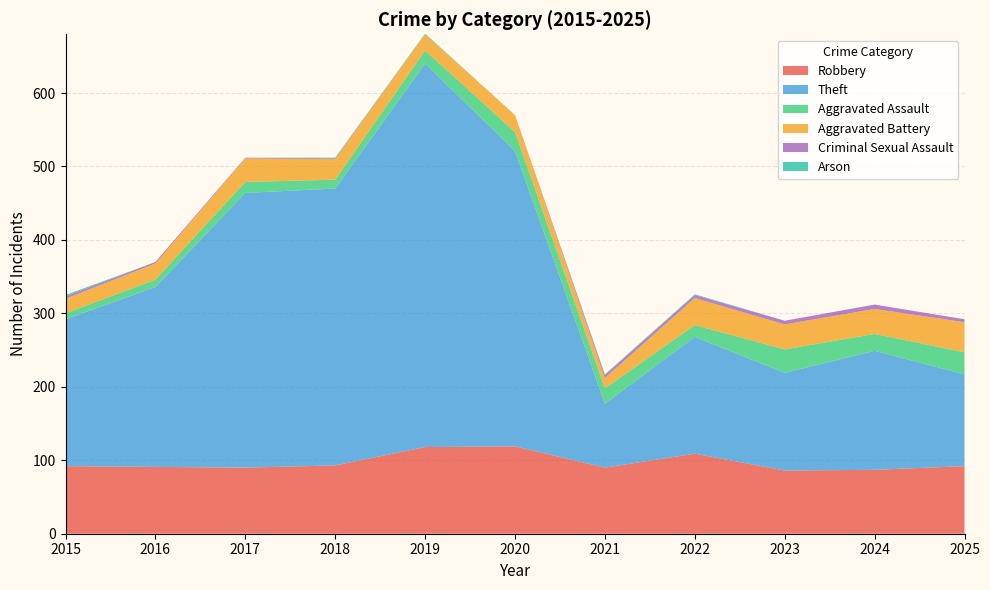

Reading left to right, list all the values displayed in this chart.

Robbery: 92	91	90	93	118	119	90	109	86	87	92
Theft: 200	245	374	377	522	402	87	159	133	162	125
Aggravated Assault: 8	10	15	12	18	26	21	16	32	23	30
Aggravated Battery: 20	22	32	28	22	23	14	37	34	34	41
Criminal Sexual Assault: 3	2	1	1	0	0	4	4	5	6	4
Arson: 2	0	0	1	1	0	1	1	0	0	0